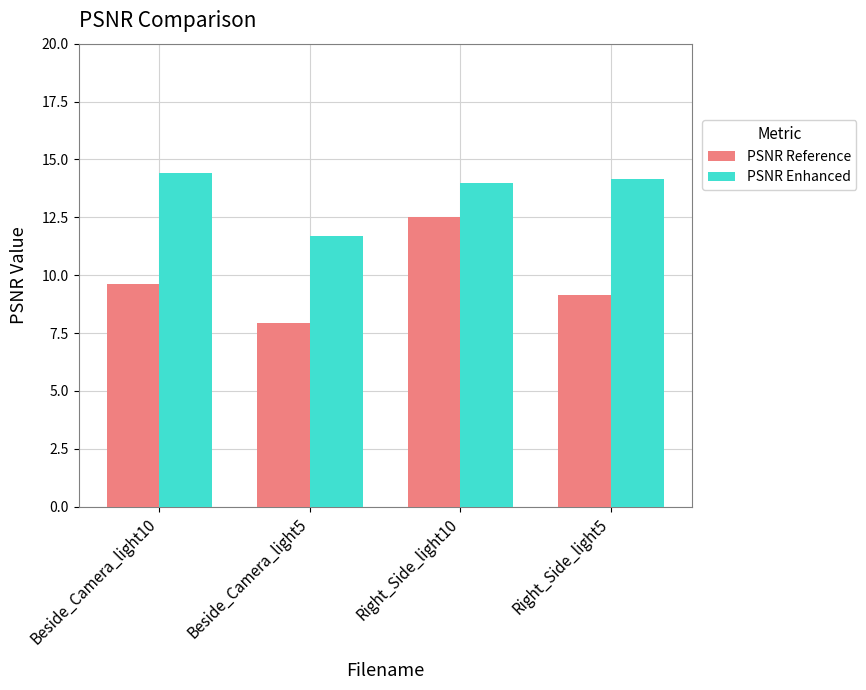

What is the difference between the maximum and second lowest values in the PSNR Enhanced series?

0.4